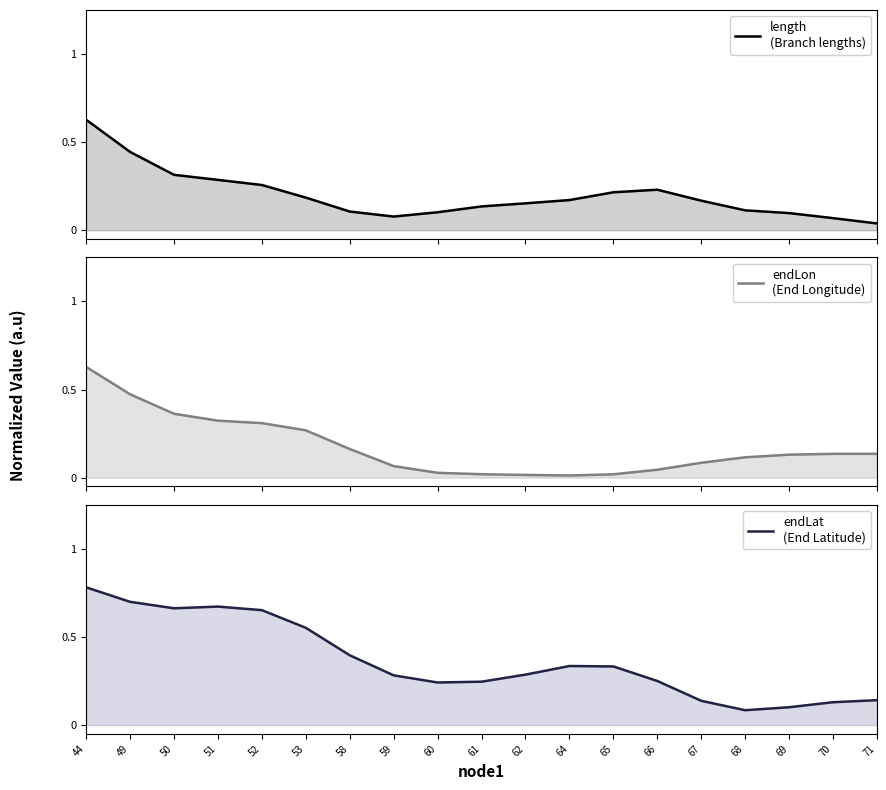

Which category has the highest value across all series?

44